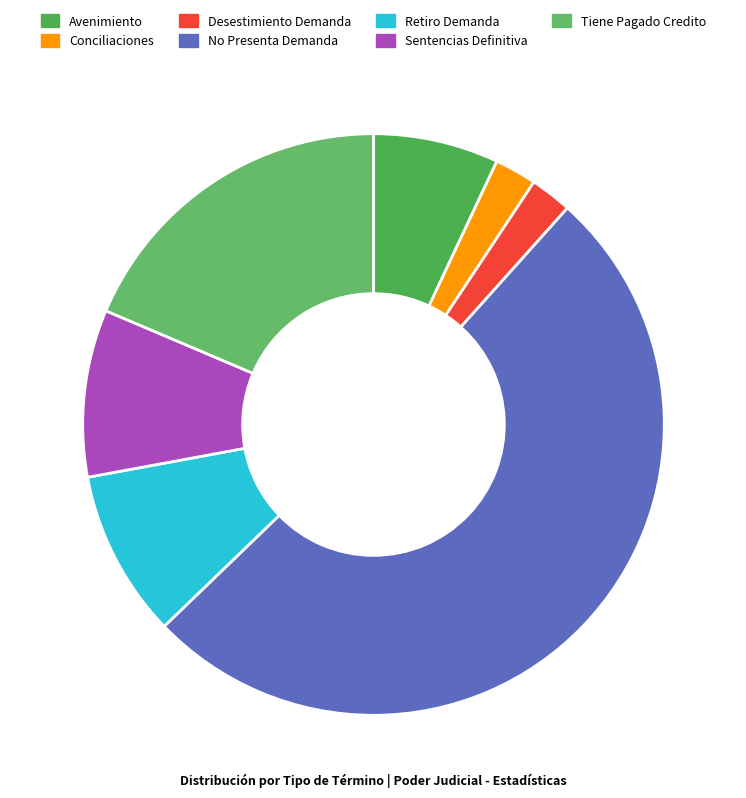

To the nearest percent, what is the difference between the Avenimiento and Tiene Pagado Credito slice percentages?

12%